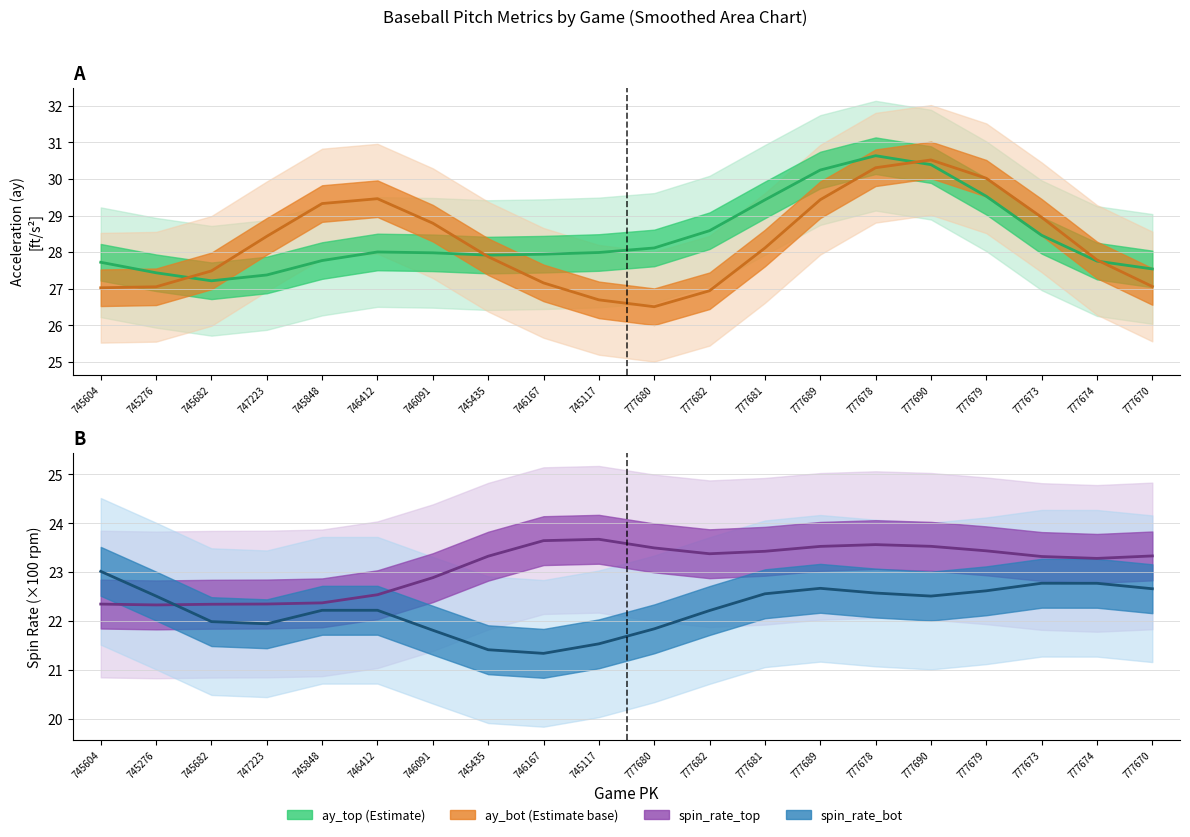

What is the label of the 8th point from the right?

777681